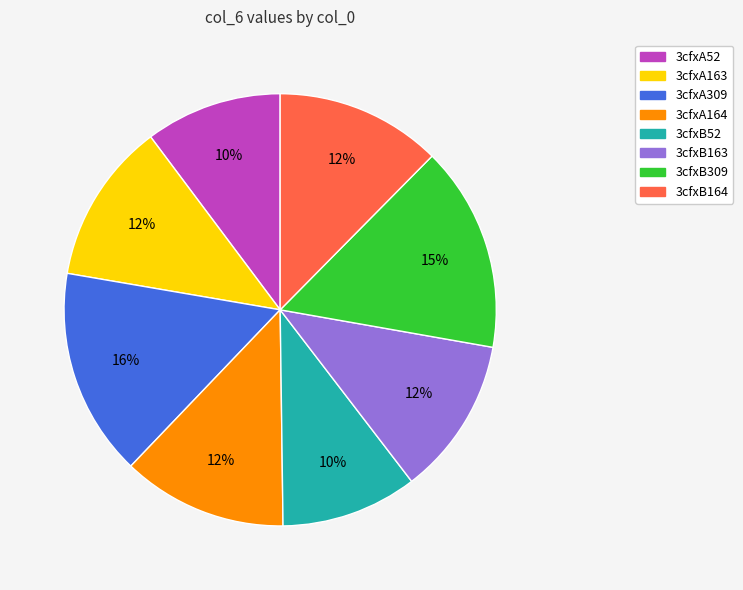

What is the ratio of the value at 3cfxB163 to the value at 3cfxB52?

1.2